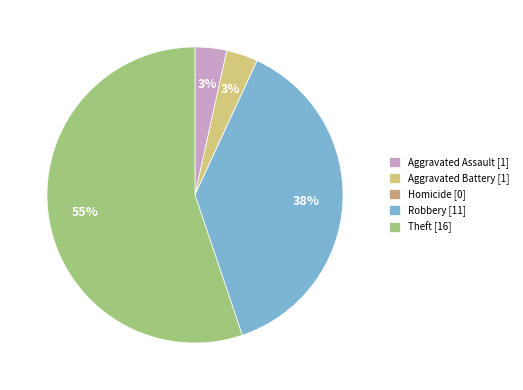

The Robbery slice represents 32% of the pie. True or false?

False